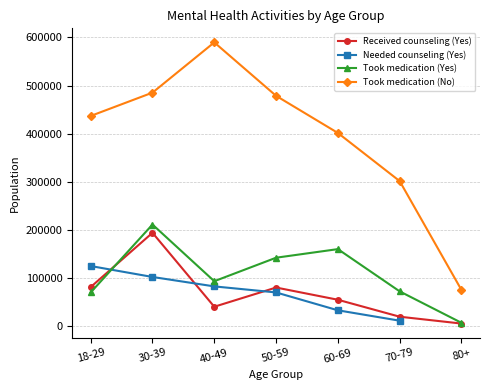

What is the maximum value for Needed counseling (Yes)?

125184.0